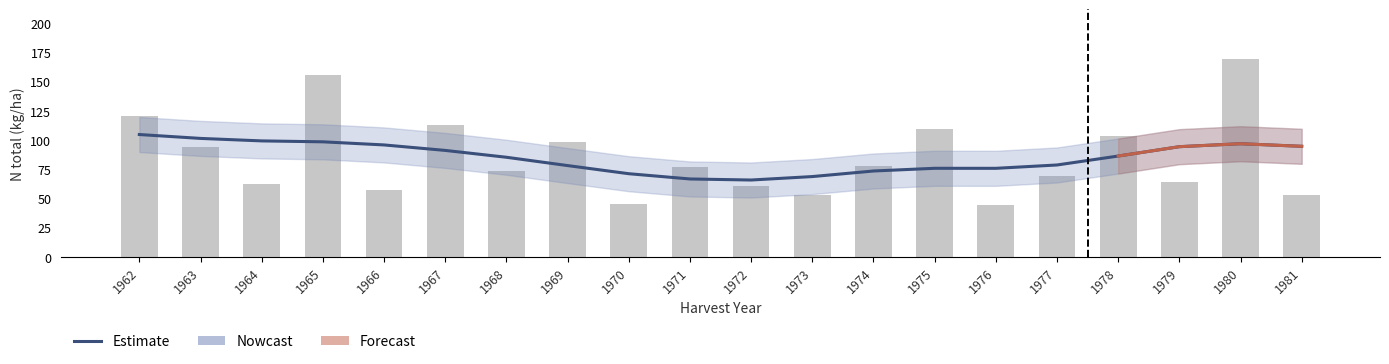

Which series changed the most between 1965 and 1968?

Nowcast